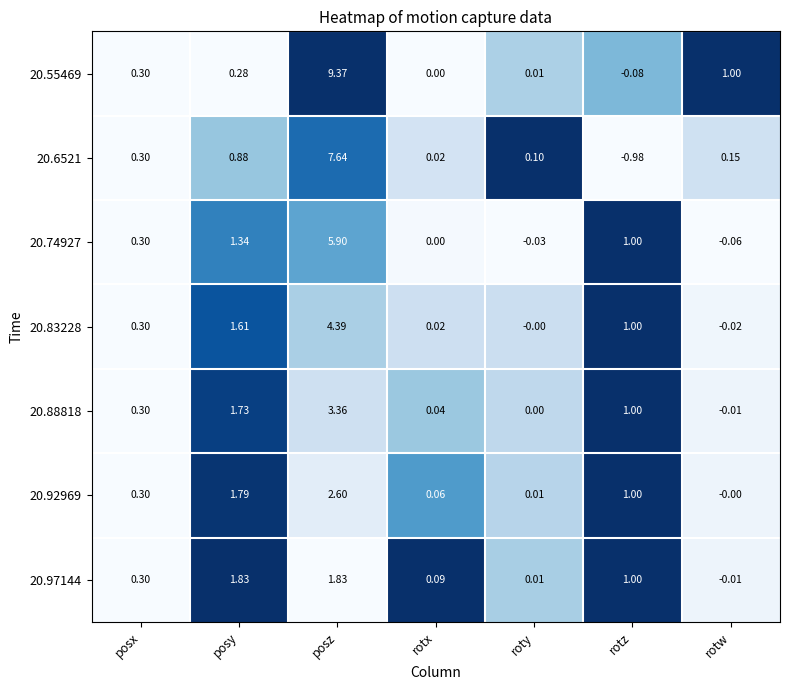

Rank the series at posy from highest to lowest value.

20.97144, 20.92969, 20.88818, 20.83228, 20.74927, 20.6521, 20.55469